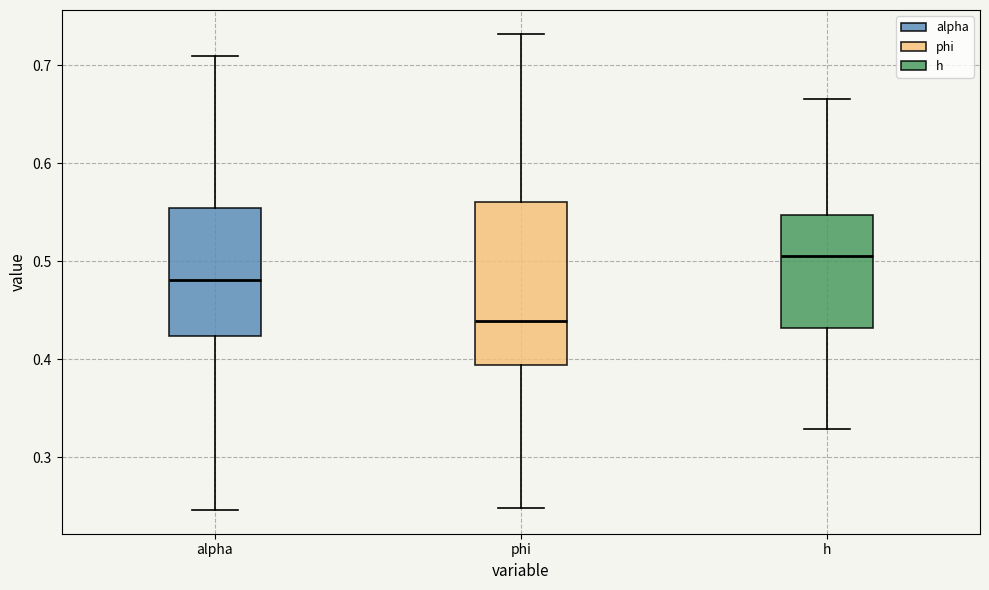

Comparing the boxes themselves (not the whiskers), which one is the tallest?

phi